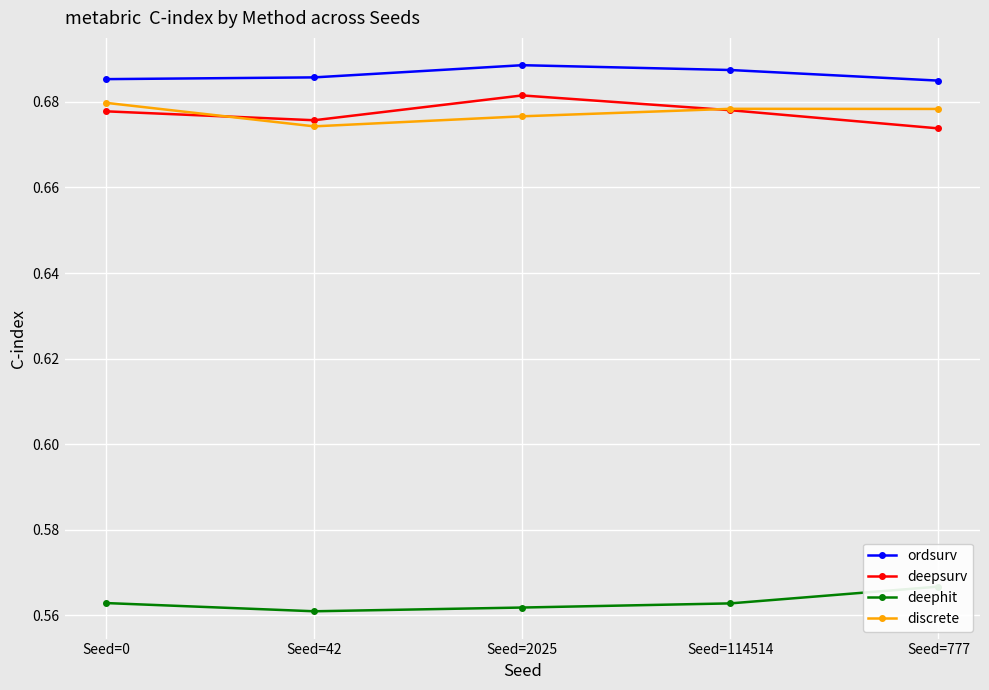

What is the average value of the discrete series?

0.7